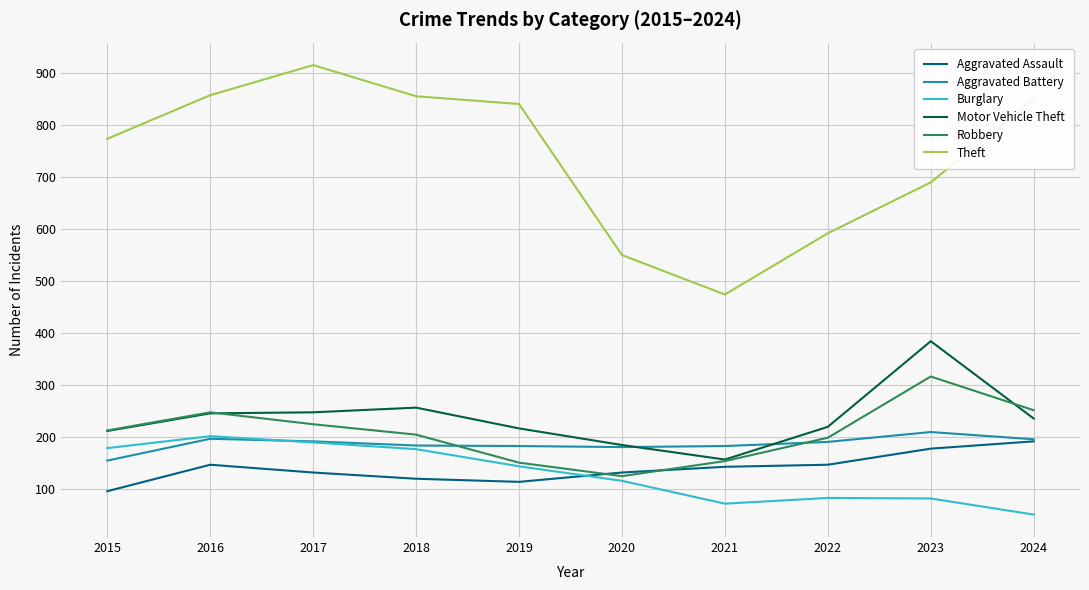

Rank the series at 2022 from lowest to highest value.

Burglary, Aggravated Assault, Aggravated Battery, Robbery, Motor Vehicle Theft, Theft